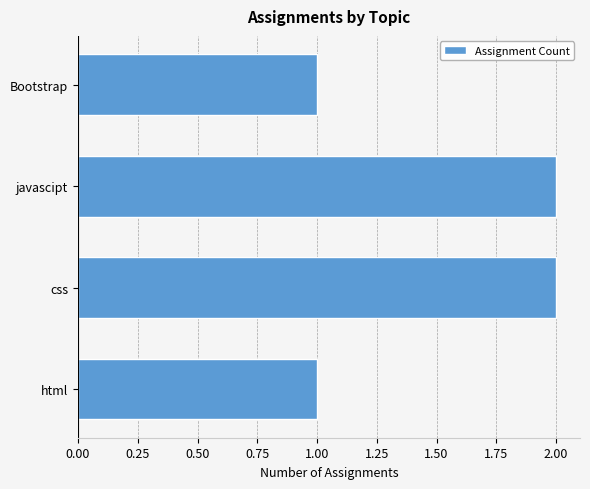

What is the smallest value displayed?

1